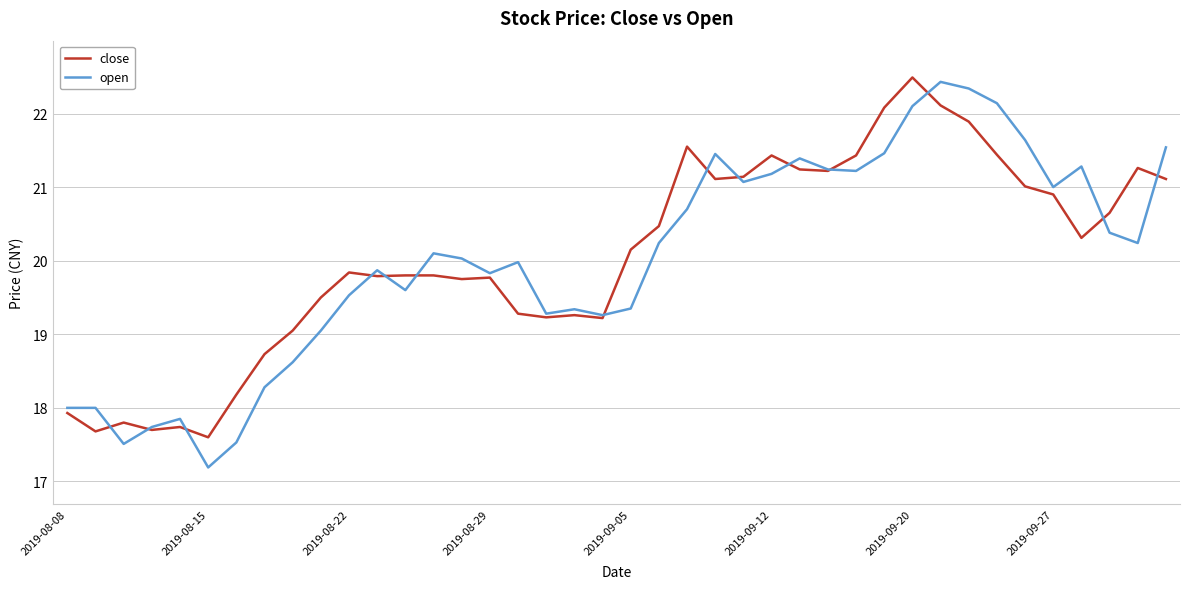

Which series has the largest range (max minus min)?

open